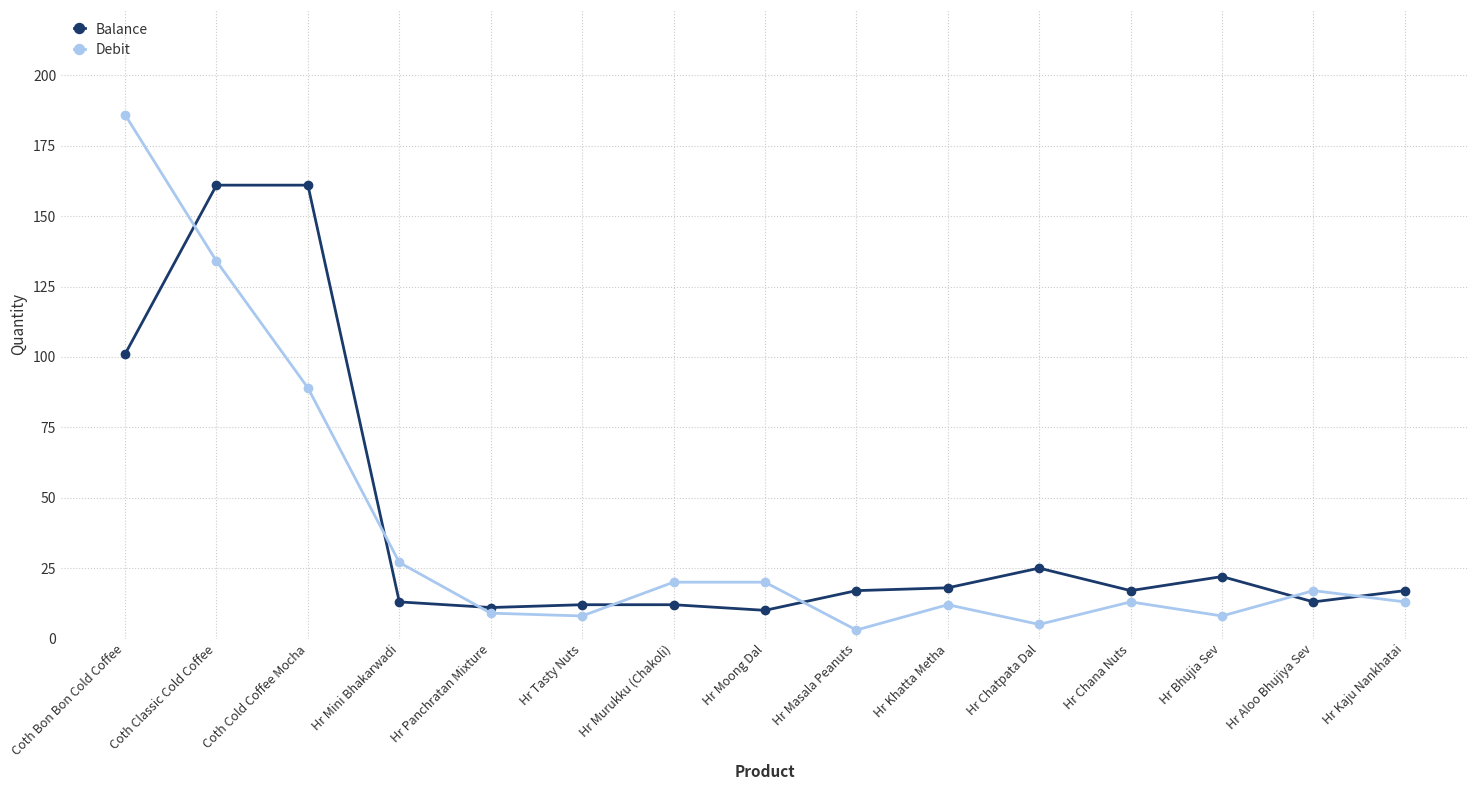

Count the number of data series in this chart.

2